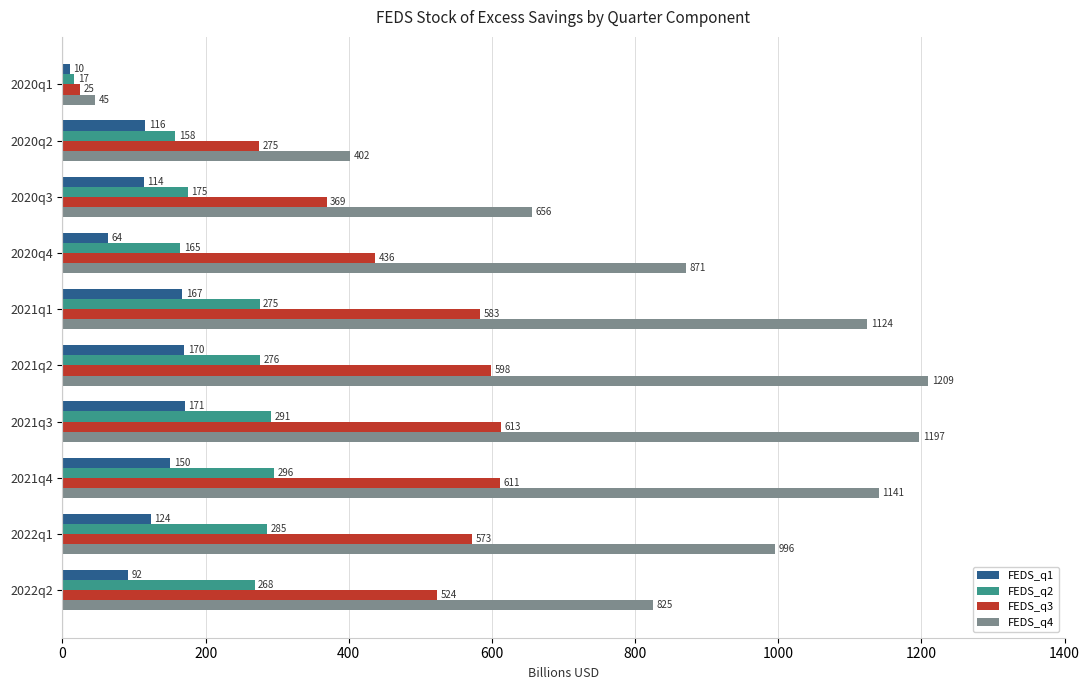

The FEDS_q3 series shows 219.2 at 2020q4. True or false?

False